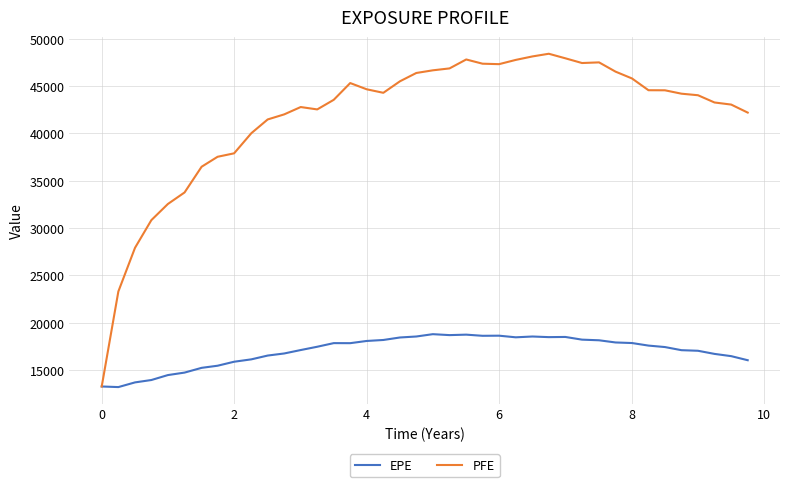

What are all the series names shown in the legend?

EPE, PFE